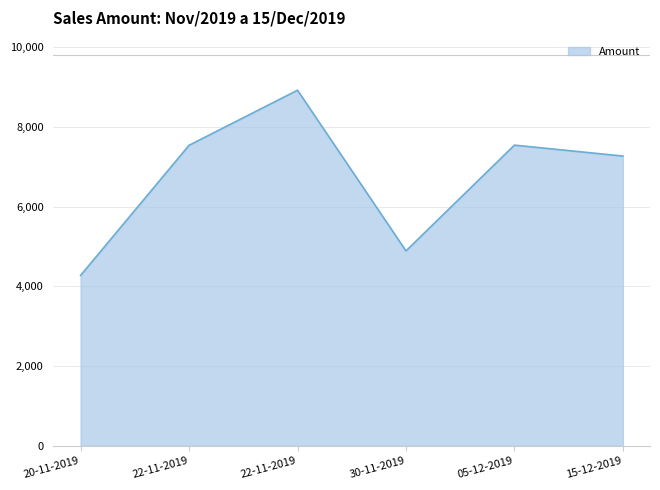

At which category does the data reach its first local valley?

30-11-2019